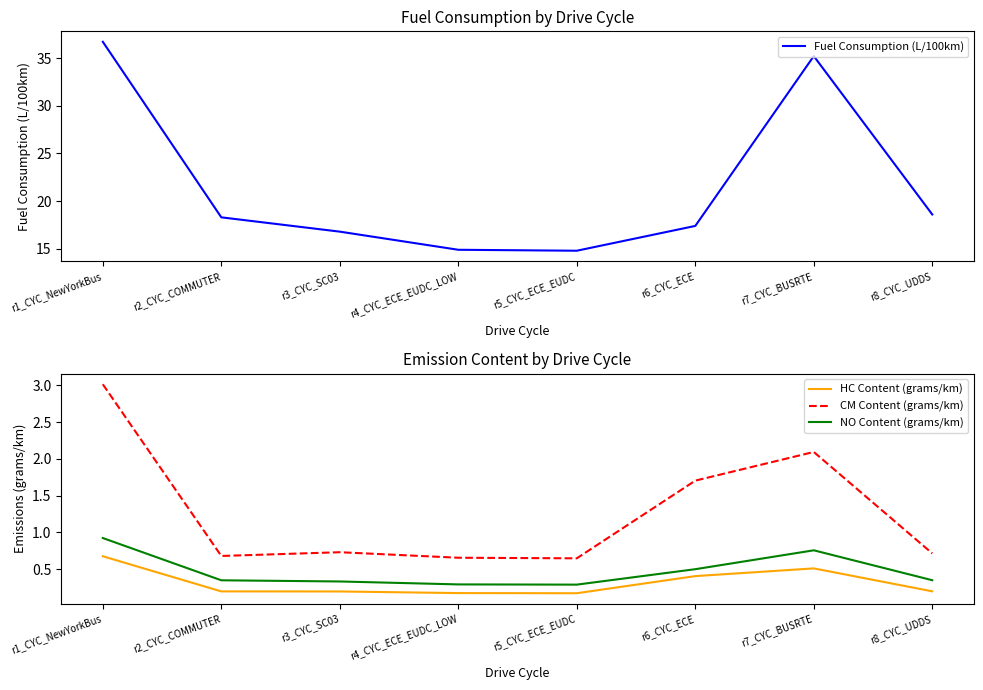

Does the chart have visible grid lines?

No